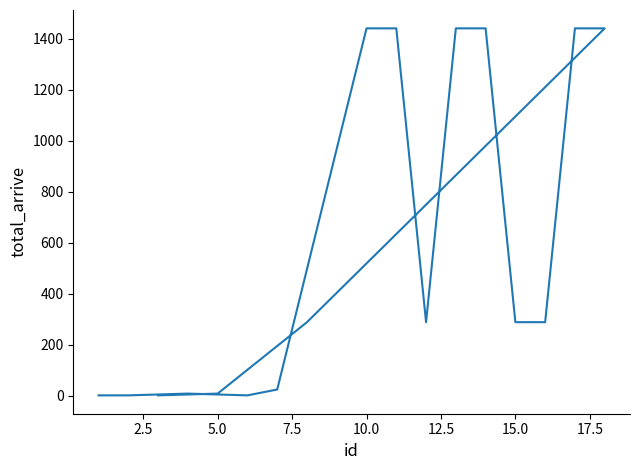

Reading right to left, what are all the values shown in this chart?

1	8	288	1440	1440	288	288	1440	1440	288	1440	1440	24	1	8	1	1